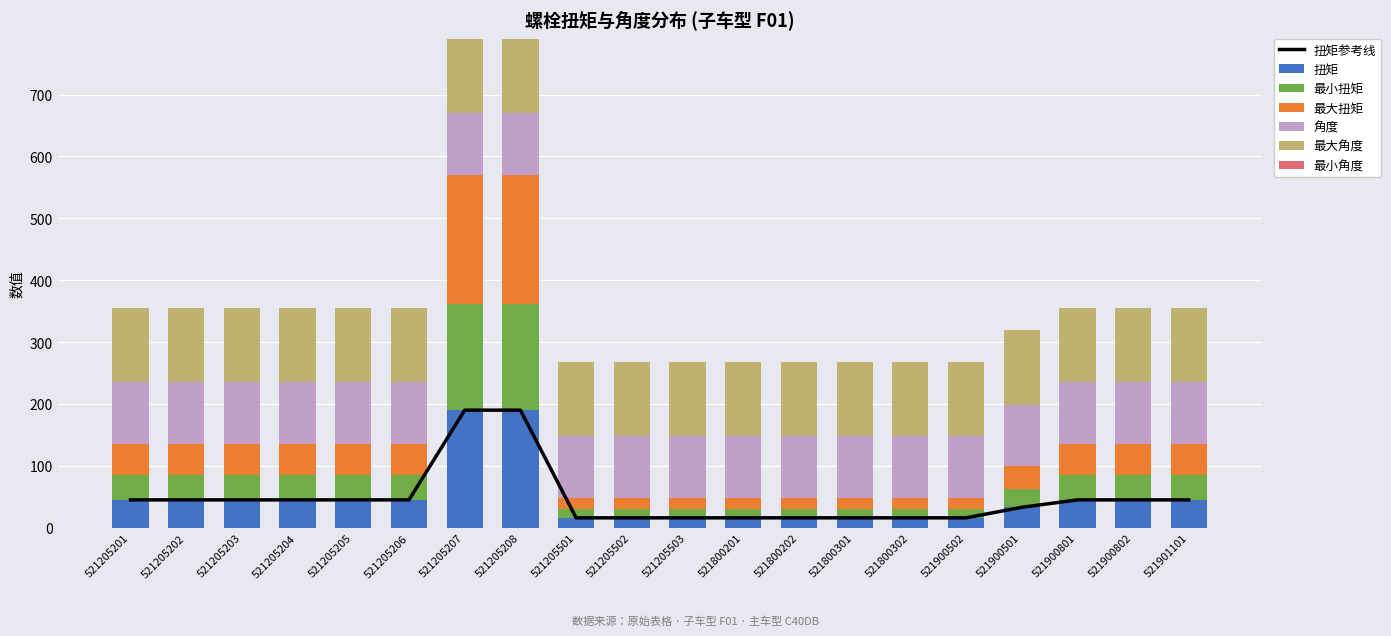

What is the smallest value displayed?

14